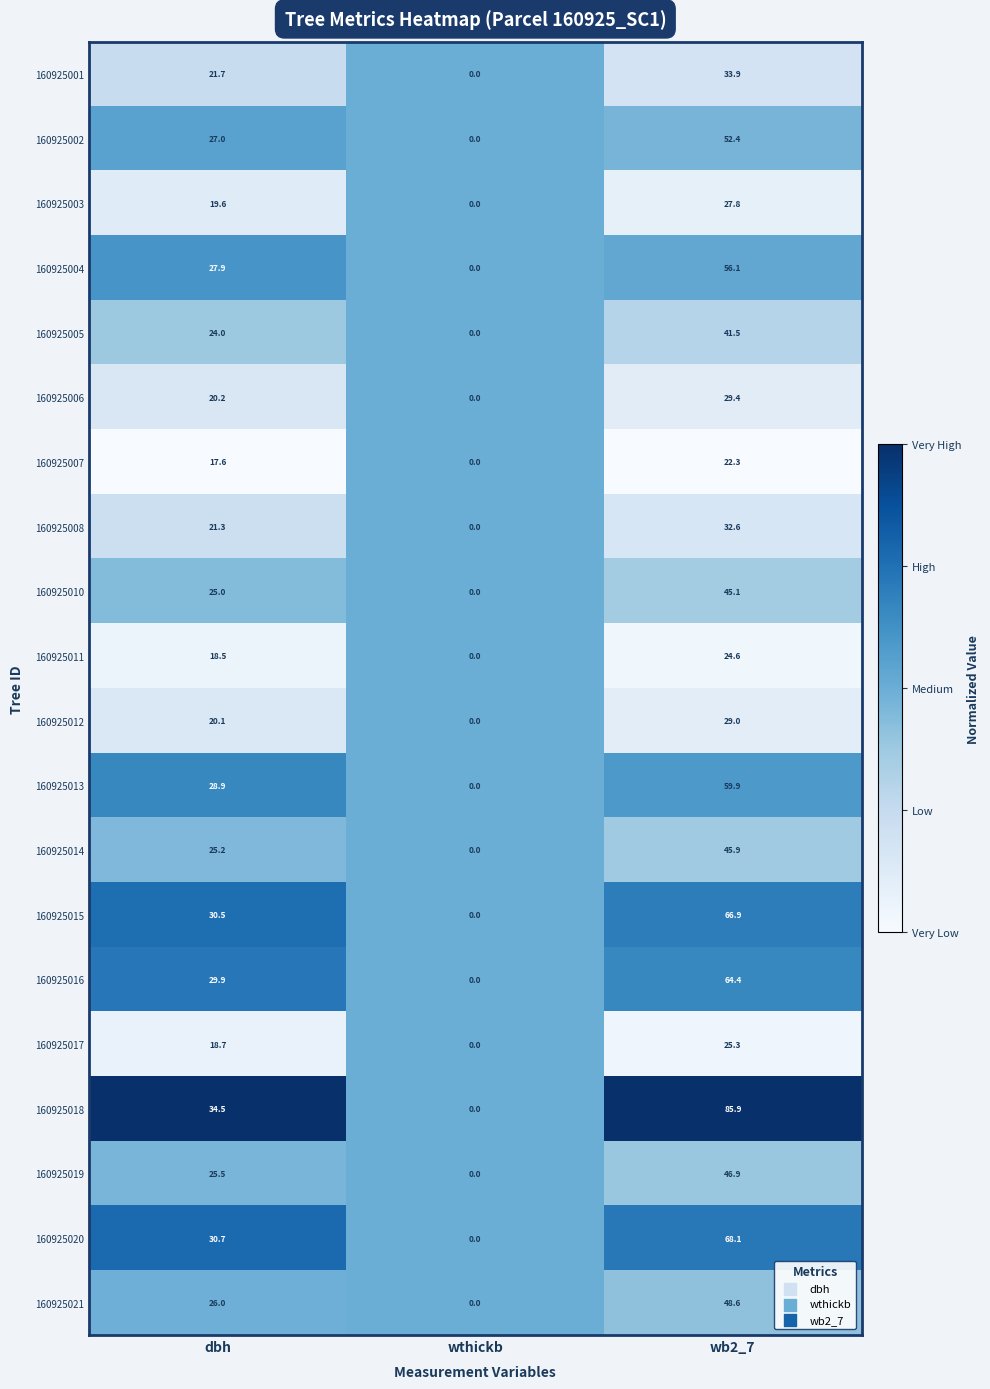

List the series in order of their peak value, highest first.

160925018, 160925020, 160925015, 160925016, 160925013, 160925004, 160925002, 160925021, 160925019, 160925014, 160925010, 160925005, 160925001, 160925008, 160925006, 160925012, 160925003, 160925017, 160925011, 160925007